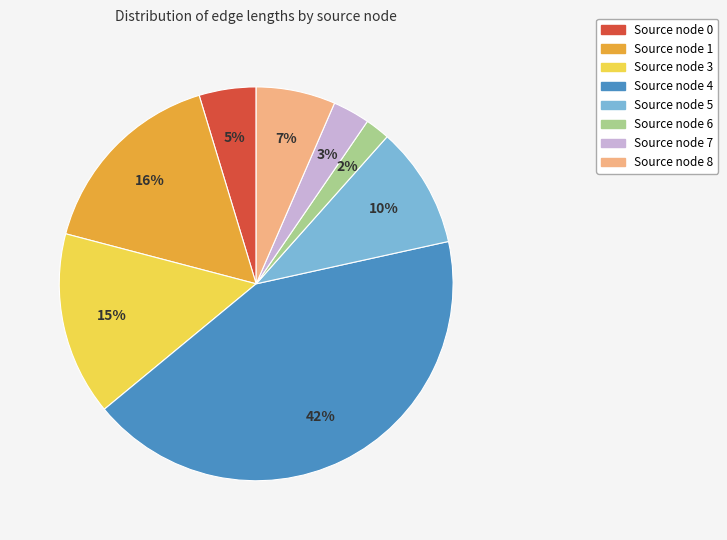

Between Source node 0 and Source node 6, which is larger?

Source node 0